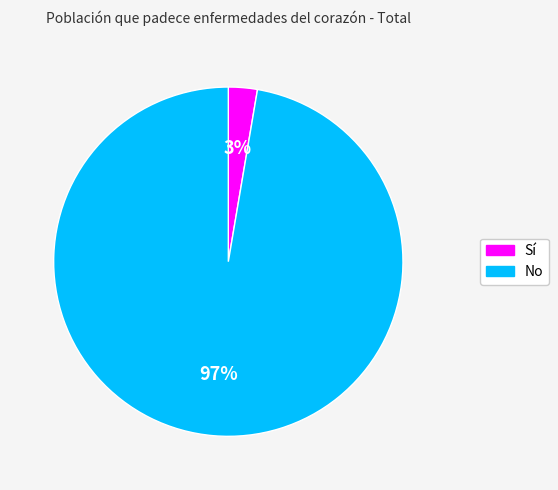

True or false: Sí accounts for 11% of the total.

False